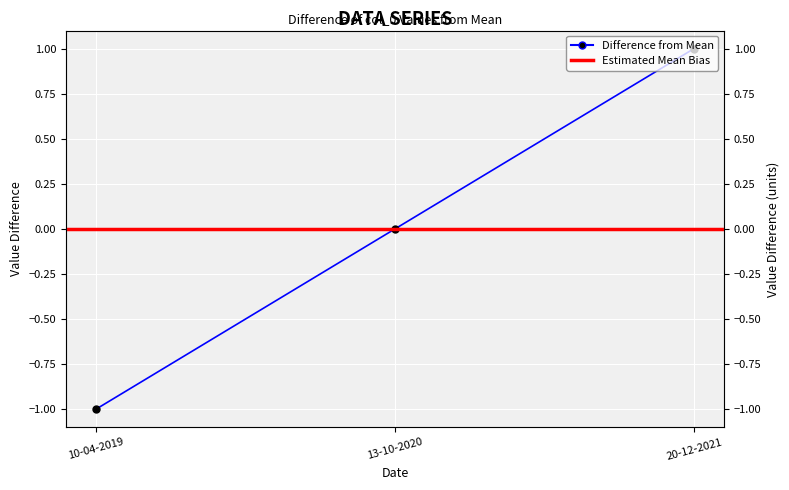

Reading left to right, list all the values displayed in this chart.

-1	0	1